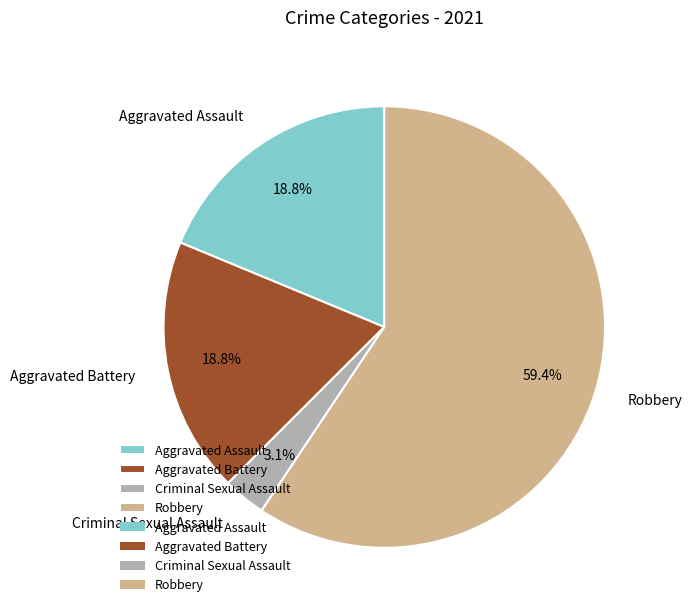

Which slice is the smallest?

Criminal Sexual Assault